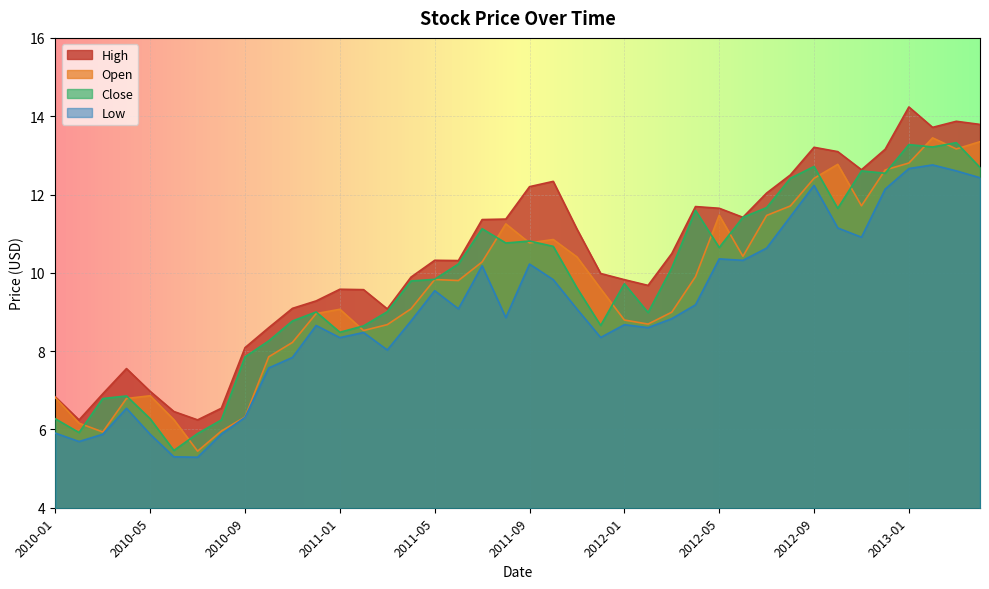

At which label does Close reach its peak?

2013-03